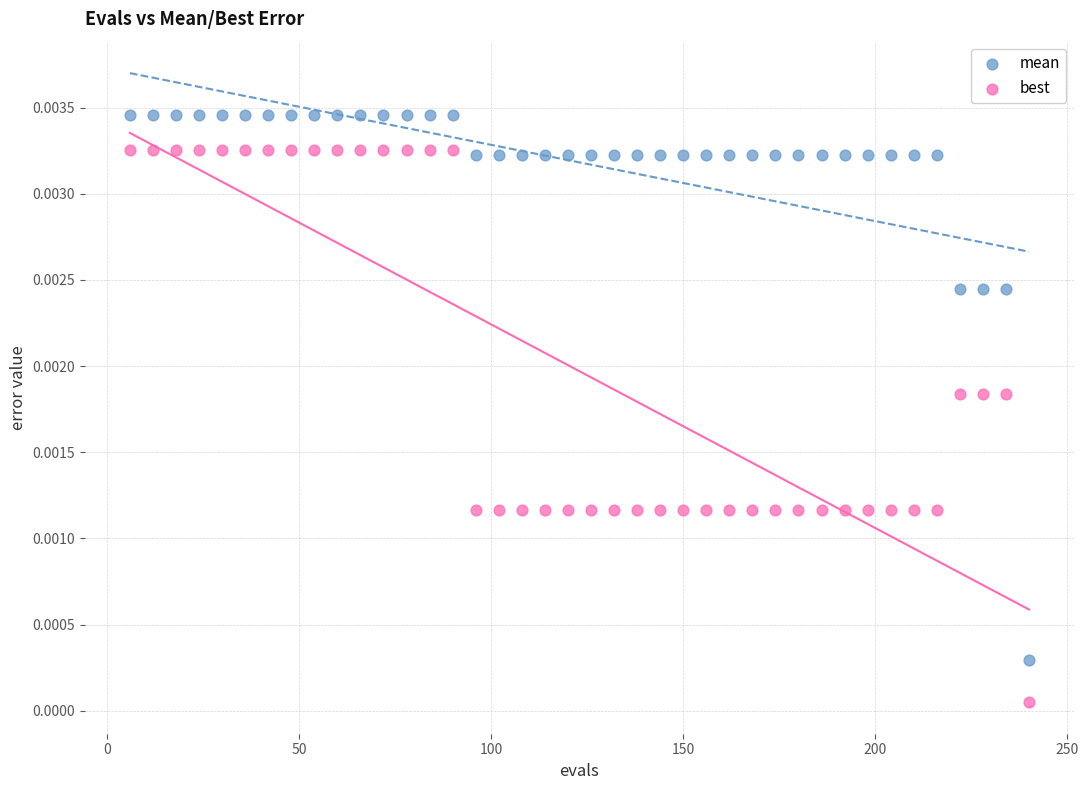

Which series contains the highest Y value?

mean